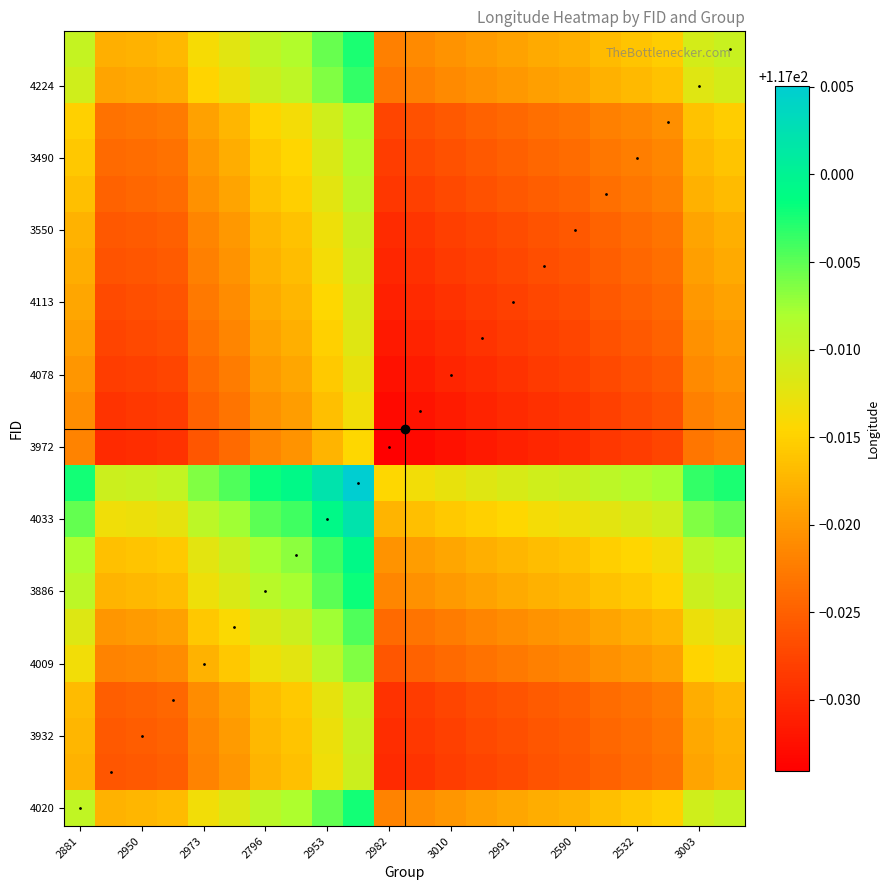

How many distinct data groups are displayed?

22